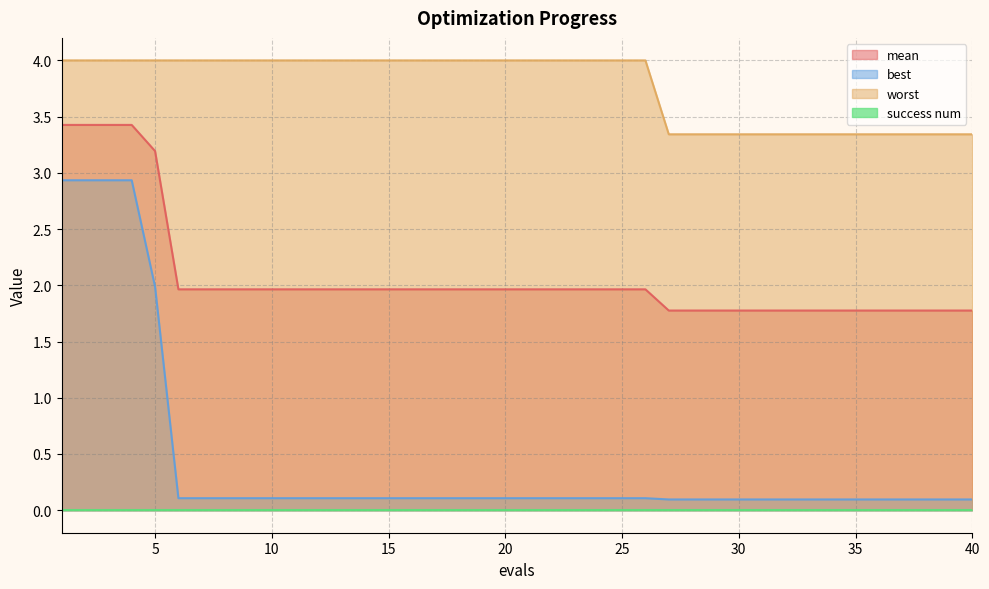

Reading left to right, extract all data points from this chart.

mean: 1=3.4	2=3.4	3=3.4	4=3.4	5=3.2	6=2.0	7=2.0	8=2.0	9=2.0	10=2.0	11=2.0	12=2.0	13=2.0	14=2.0	15=2.0	16=2.0	17=2.0	18=2.0	19=2.0	20=2.0	21=2.0	22=2.0	23=2.0	24=2.0	25=2.0	26=2.0	27=1.8	28=1.8	29=1.8	30=1.8	31=1.8	32=1.8	33=1.8	34=1.8	35=1.8	36=1.8	37=1.8	38=1.8	39=1.8	40=1.8
best: 1=2.9	2=2.9	3=2.9	4=2.9	5=2.0	6=0.1	7=0.1	8=0.1	9=0.1	10=0.1	11=0.1	12=0.1	13=0.1	14=0.1	15=0.1	16=0.1	17=0.1	18=0.1	19=0.1	20=0.1	21=0.1	22=0.1	23=0.1	24=0.1	25=0.1	26=0.1	27=0.1	28=0.1	29=0.1	30=0.1	31=0.1	32=0.1	33=0.1	34=0.1	35=0.1	36=0.1	37=0.1	38=0.1	39=0.1	40=0.1
worst: 1=4.0	2=4.0	3=4.0	4=4.0	5=4.0	6=4.0	7=4.0	8=4.0	9=4.0	10=4.0	11=4.0	12=4.0	13=4.0	14=4.0	15=4.0	16=4.0	17=4.0	18=4.0	19=4.0	20=4.0	21=4.0	22=4.0	23=4.0	24=4.0	25=4.0	26=4.0	27=3.3	28=3.3	29=3.3	30=3.3	31=3.3	32=3.3	33=3.3	34=3.3	35=3.3	36=3.3	37=3.3	38=3.3	39=3.3	40=3.3